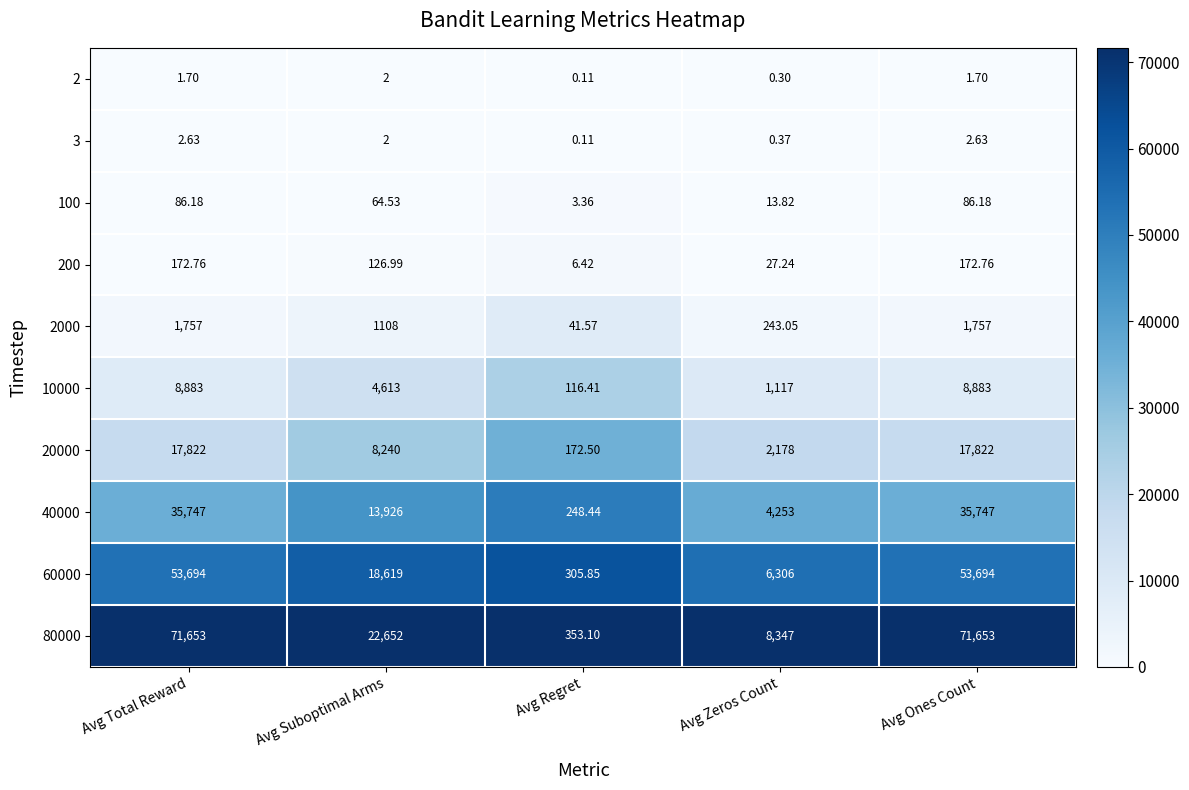

Between Avg Zeros Count and Avg Ones Count, which series saw the biggest shift?

80000